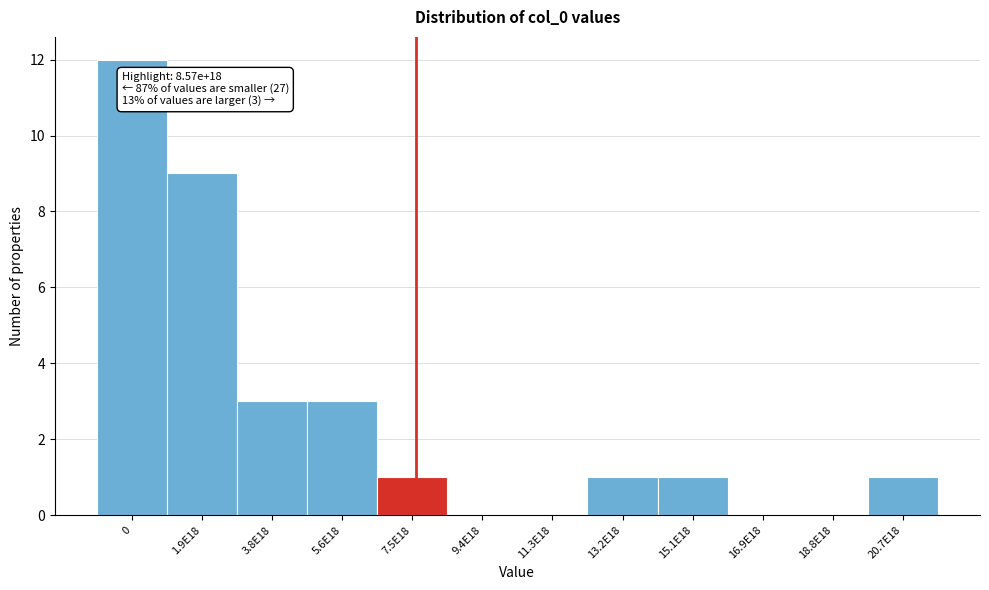

Reading left to right, list all the values displayed in this chart.

0=12	1.9E18=9	3.8E18=3	5.6E18=3	7.5E18=1	9.4E18=0	11.3E18=0	13.2E18=1	15.1E18=1	16.9E18=0	18.8E18=0	20.7E18=1